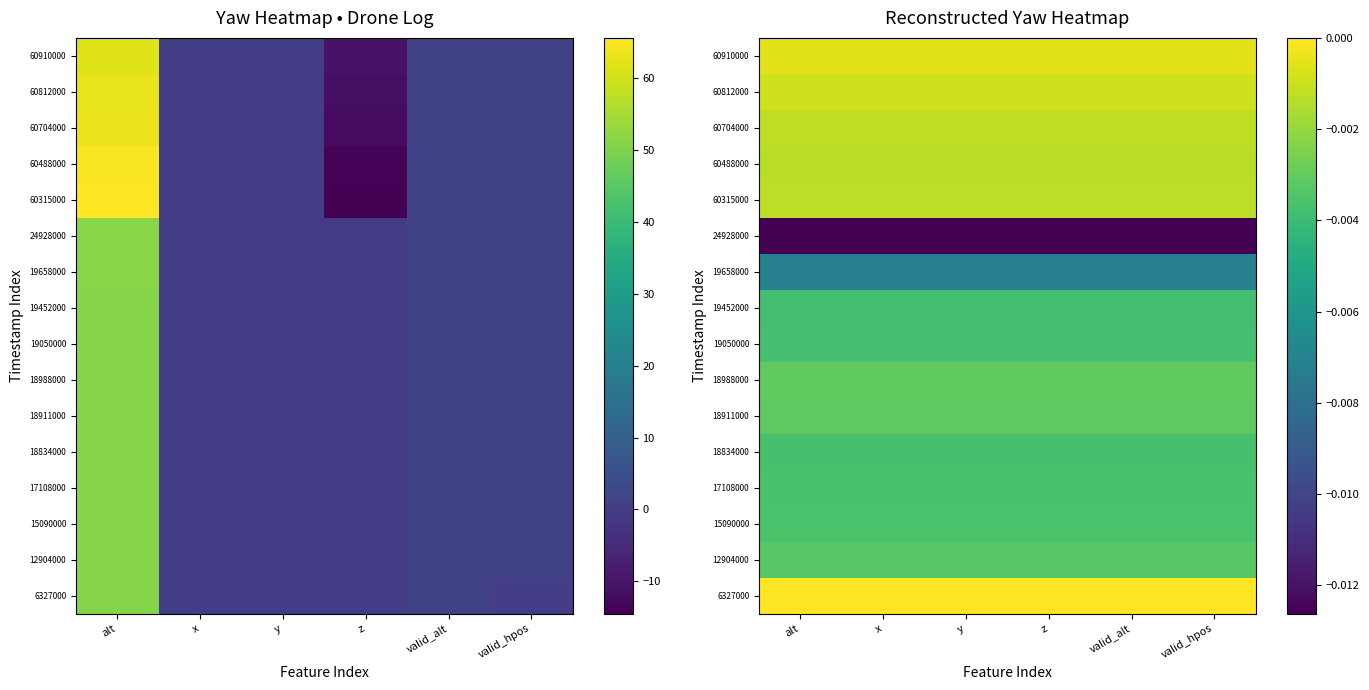

At z, list the series in order from largest to smallest.

6327000, 60910000, 60812000, 60704000, 60315000, 60488000, 18988000, 18911000, 12904000, 15090000, 17108000, 18834000, 19050000, 19452000, 19658000, 24928000